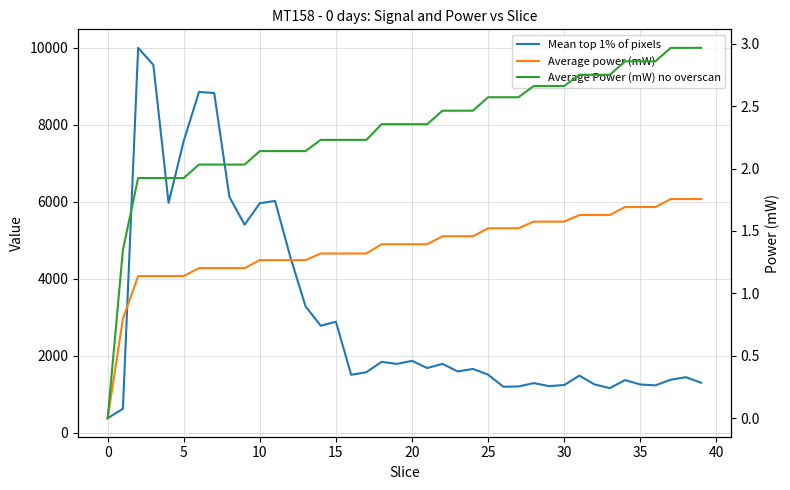

The Average Power (mW) no overscan series shows 0.5 at 13. True or false?

False